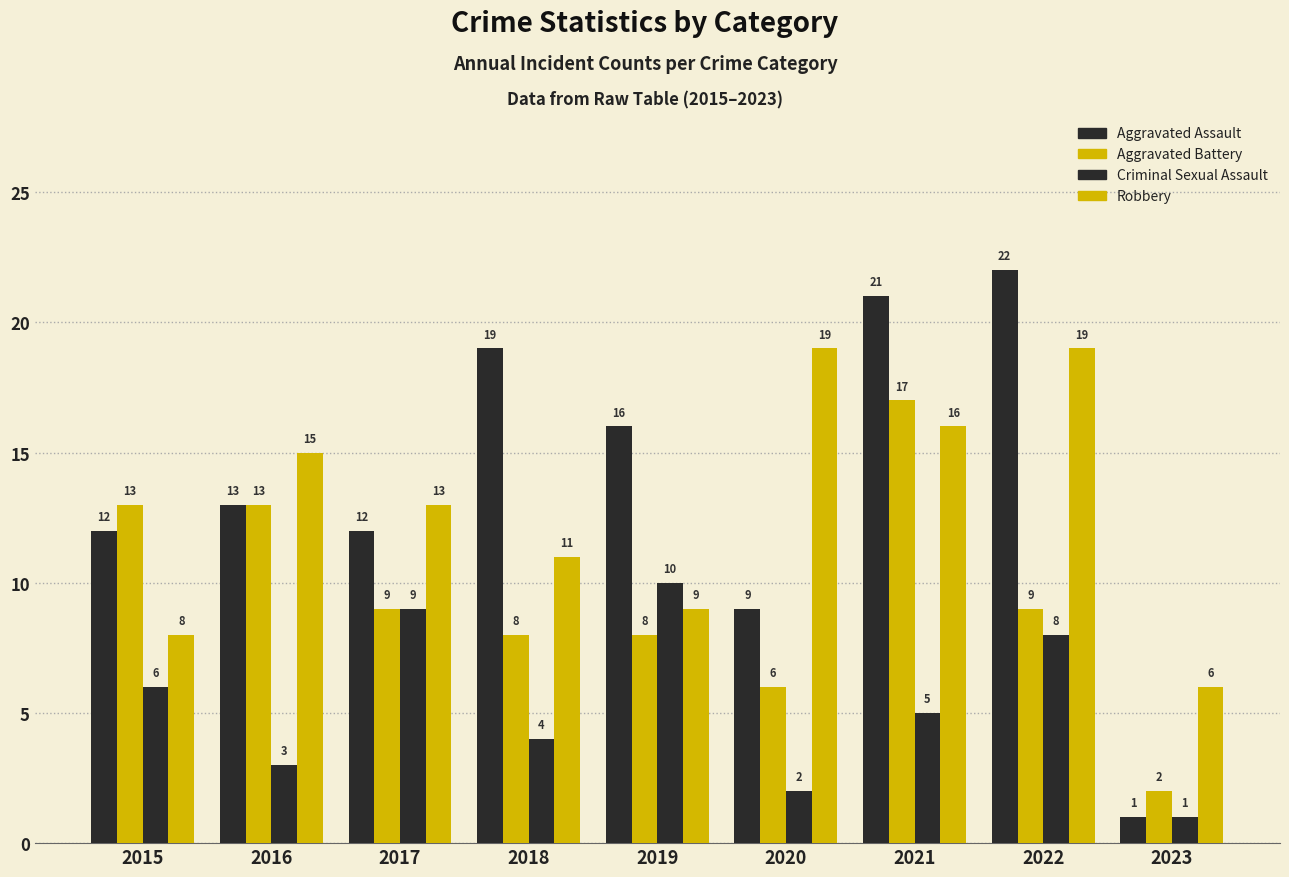

How many values in the Robbery series are below 13?

4